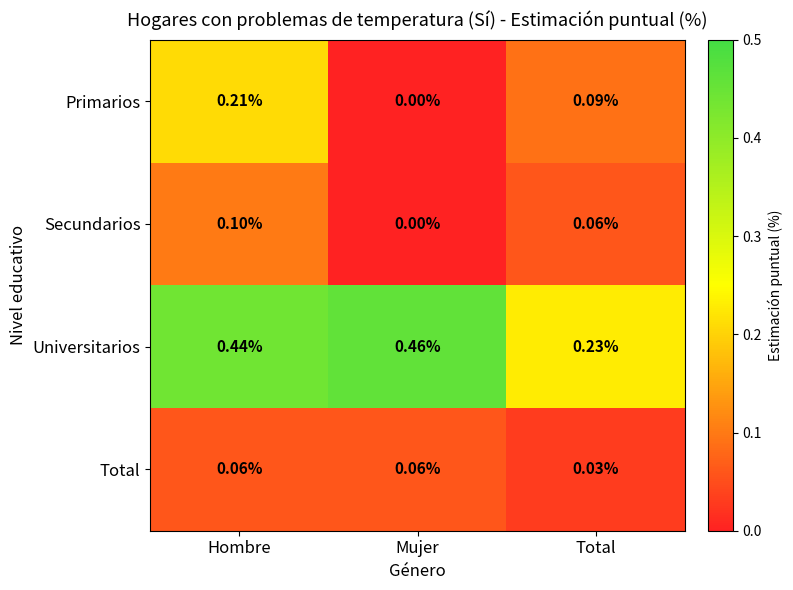

At which category does the chart reach its minimum across all series?

Mujer